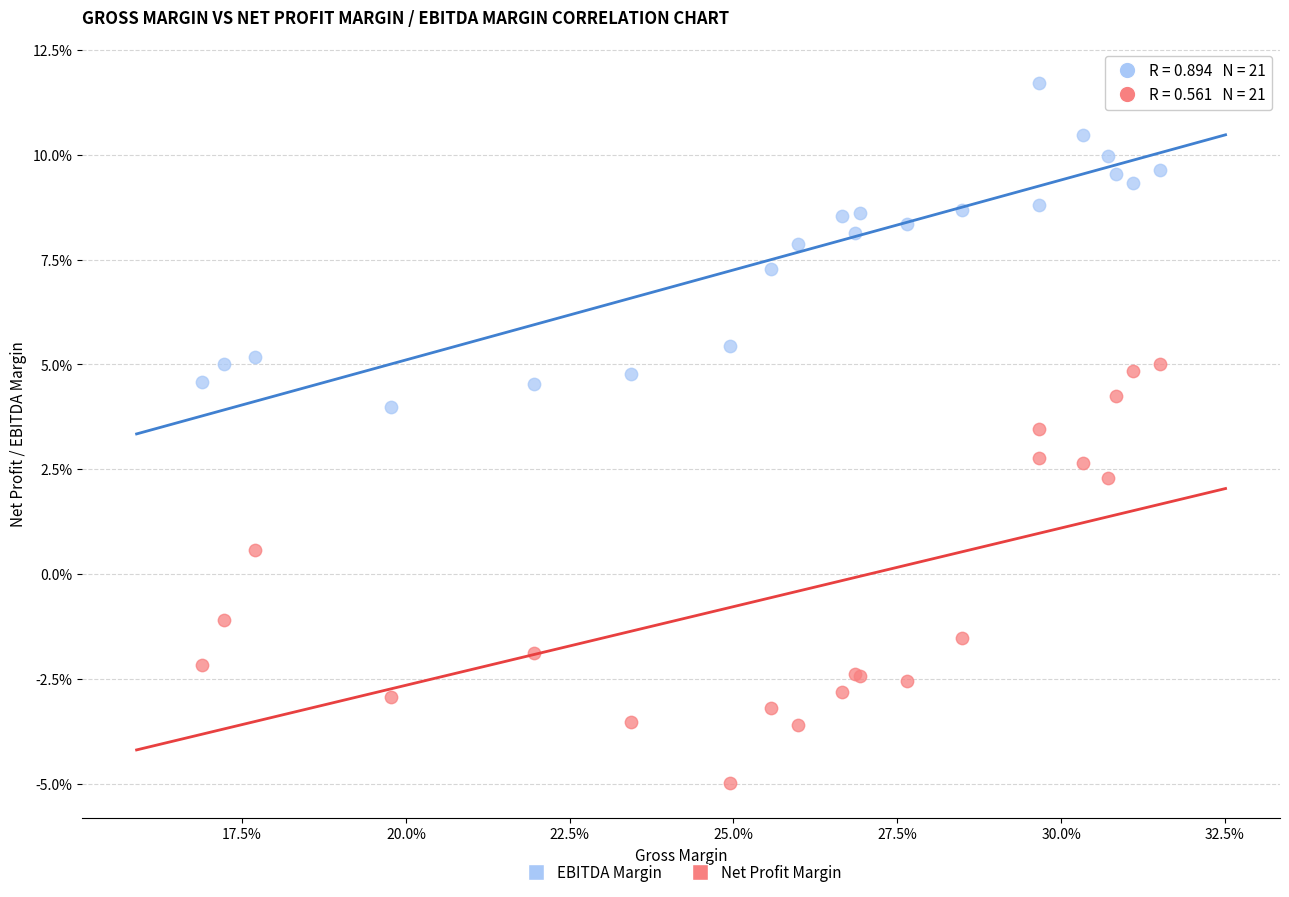

What are all the series names shown in the legend?

EBITDA Margin, Net Profit Margin